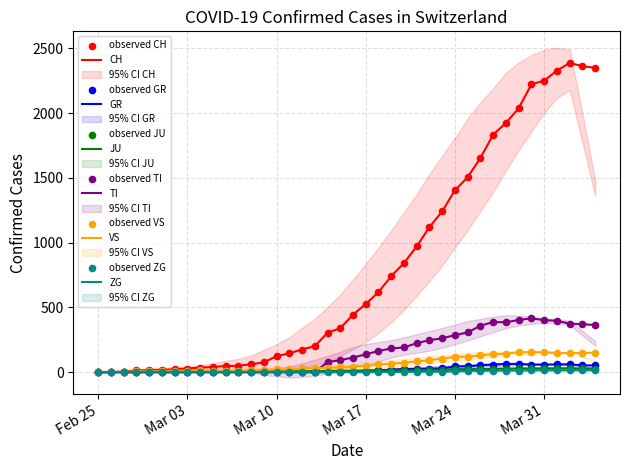

What are all the series names shown in the legend?

CH, GR, JU, TI, VS, ZG